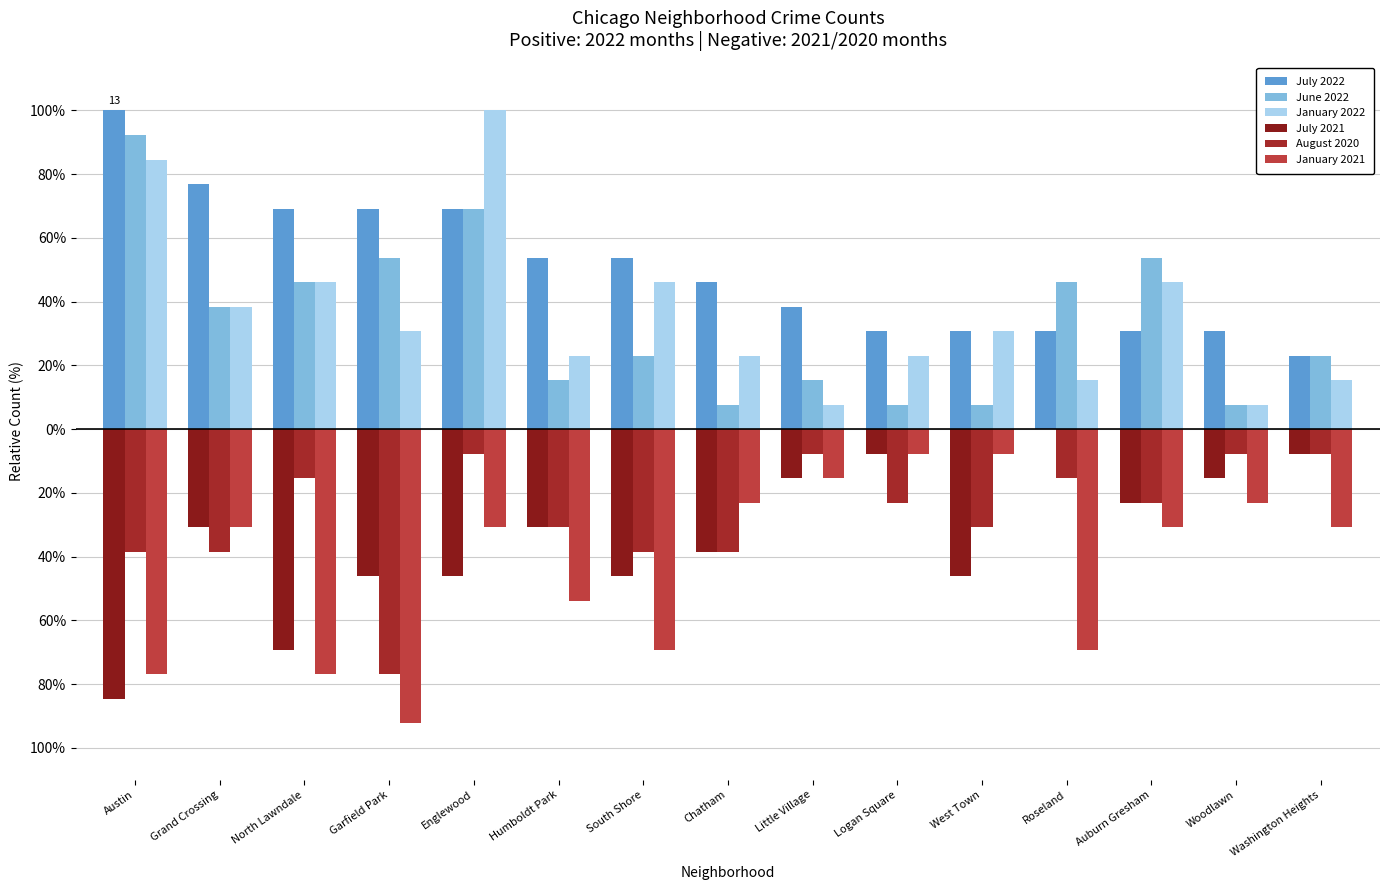

Reading right to left, extract all data points from this chart.

July 2022: Washington Heights=23.1	Woodlawn=30.8	Auburn Gresham=30.8	Roseland=30.8	West Town=30.8	Logan Square=30.8	Little Village=38.5	Chatham=46.2	South Shore=53.8	Humboldt Park=53.8	Englewood=69.2	Garfield Park=69.2	North Lawndale=69.2	Grand Crossing=76.9	Austin=100.0
June 2022: Washington Heights=23.1	Woodlawn=7.7	Auburn Gresham=53.8	Roseland=46.2	West Town=7.7	Logan Square=7.7	Little Village=15.4	Chatham=7.7	South Shore=23.1	Humboldt Park=15.4	Englewood=69.2	Garfield Park=53.8	North Lawndale=46.2	Grand Crossing=38.5	Austin=92.3
January 2022: Washington Heights=15.4	Woodlawn=7.7	Auburn Gresham=46.2	Roseland=15.4	West Town=30.8	Logan Square=23.1	Little Village=7.7	Chatham=23.1	South Shore=46.2	Humboldt Park=23.1	Englewood=100.0	Garfield Park=30.8	North Lawndale=46.2	Grand Crossing=38.5	Austin=84.6
July 2021: Washington Heights=-7.7	Woodlawn=-15.4	Auburn Gresham=-23.1	Roseland=0.0	West Town=-46.2	Logan Square=-7.7	Little Village=-15.4	Chatham=-38.5	South Shore=-46.2	Humboldt Park=-30.8	Englewood=-46.2	Garfield Park=-46.2	North Lawndale=-69.2	Grand Crossing=-30.8	Austin=-84.6
August 2020: Washington Heights=-7.7	Woodlawn=-7.7	Auburn Gresham=-23.1	Roseland=-15.4	West Town=-30.8	Logan Square=-23.1	Little Village=-7.7	Chatham=-38.5	South Shore=-38.5	Humboldt Park=-30.8	Englewood=-7.7	Garfield Park=-76.9	North Lawndale=-15.4	Grand Crossing=-38.5	Austin=-38.5
January 2021: Washington Heights=-30.8	Woodlawn=-23.1	Auburn Gresham=-30.8	Roseland=-69.2	West Town=-7.7	Logan Square=-7.7	Little Village=-15.4	Chatham=-23.1	South Shore=-69.2	Humboldt Park=-53.8	Englewood=-30.8	Garfield Park=-92.3	North Lawndale=-76.9	Grand Crossing=-30.8	Austin=-76.9